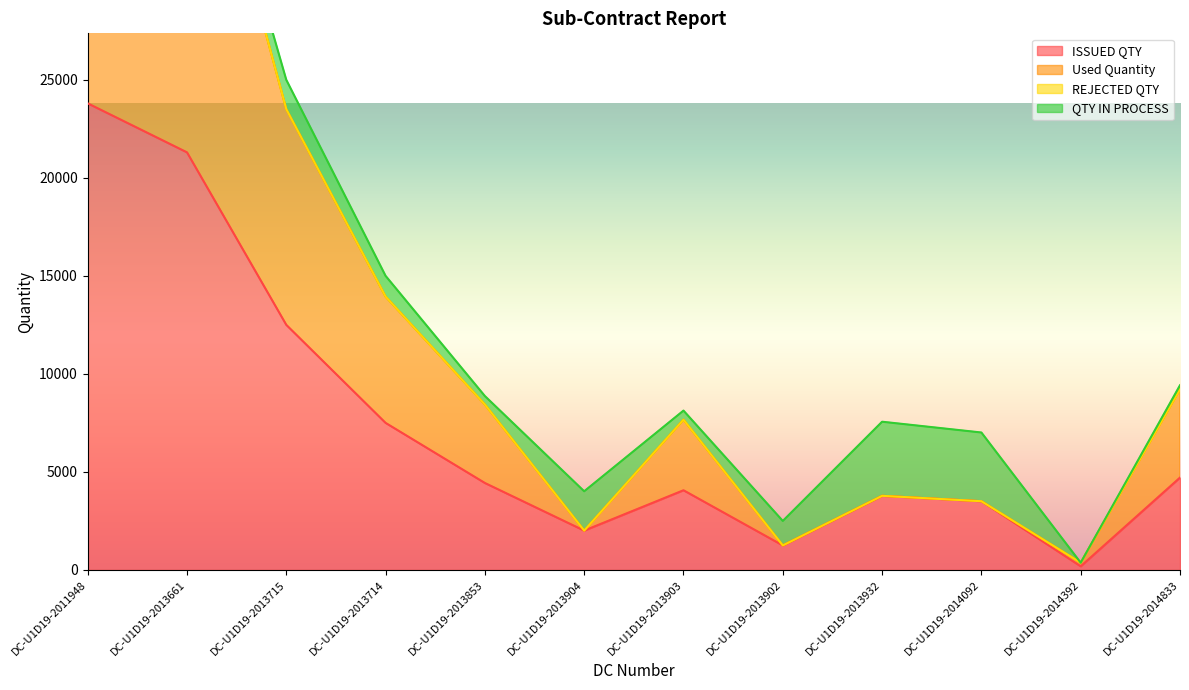

What is the sum of the ISSUED QTY values at DC-U1D19-2013902 and DC-U1D19-2013853?

5685